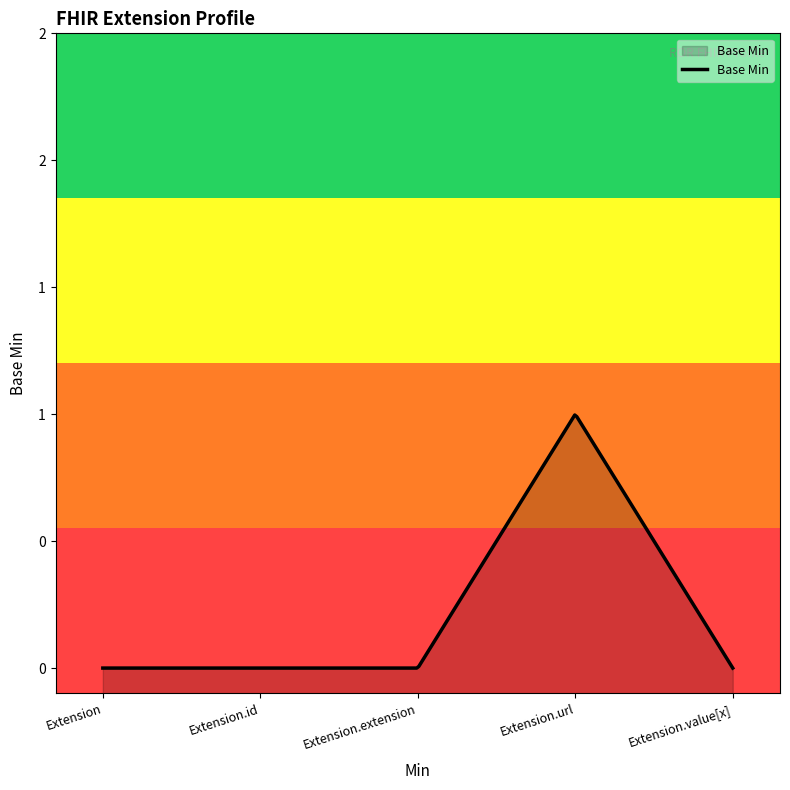

Between Extension and Extension.id, which is larger?

Extension